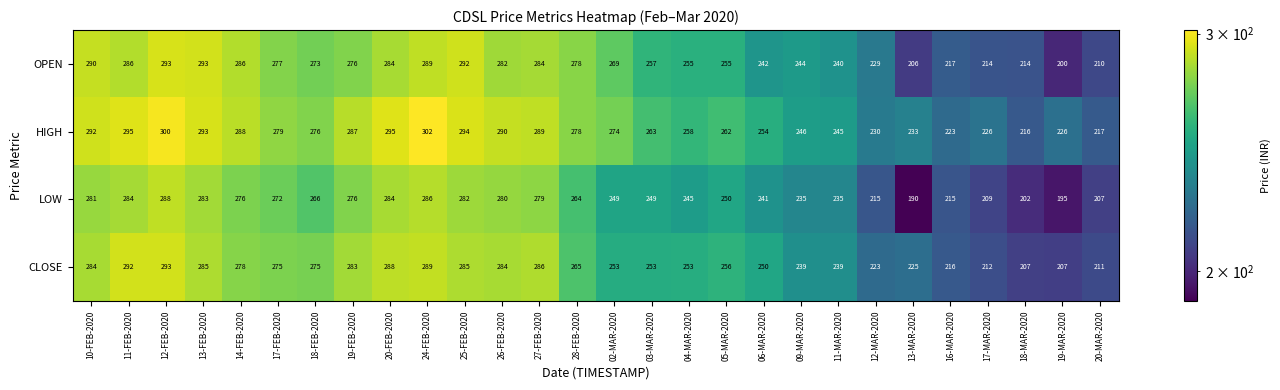

Which label corresponds to the smallest value in the chart?

13-MAR-2020